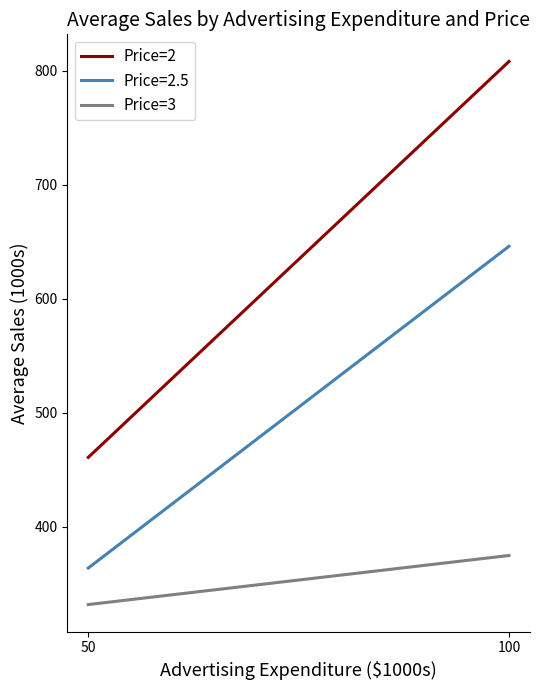

What is the sum of all Price=3 values?

707